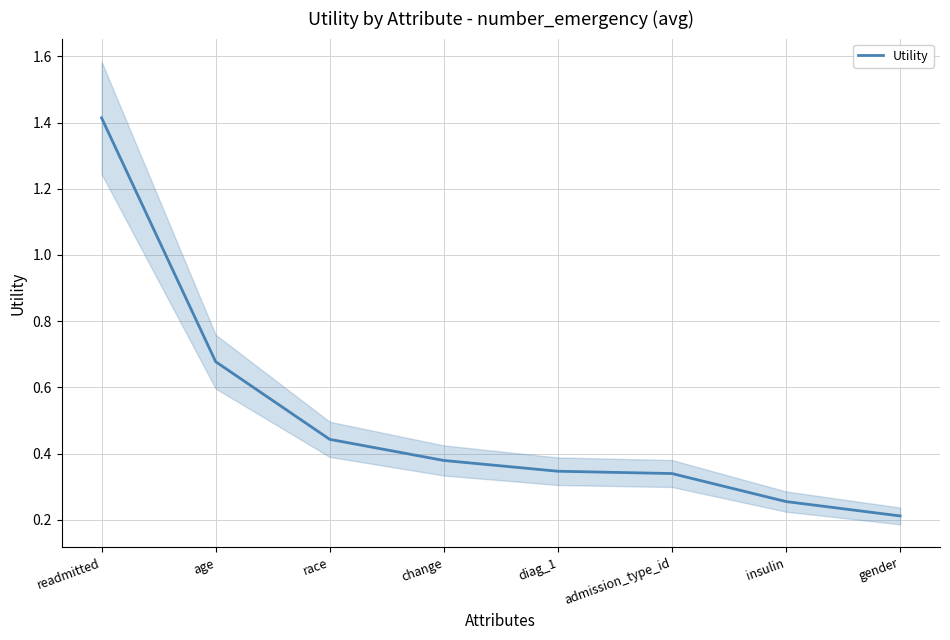

How many lines are shown in the chart?

1